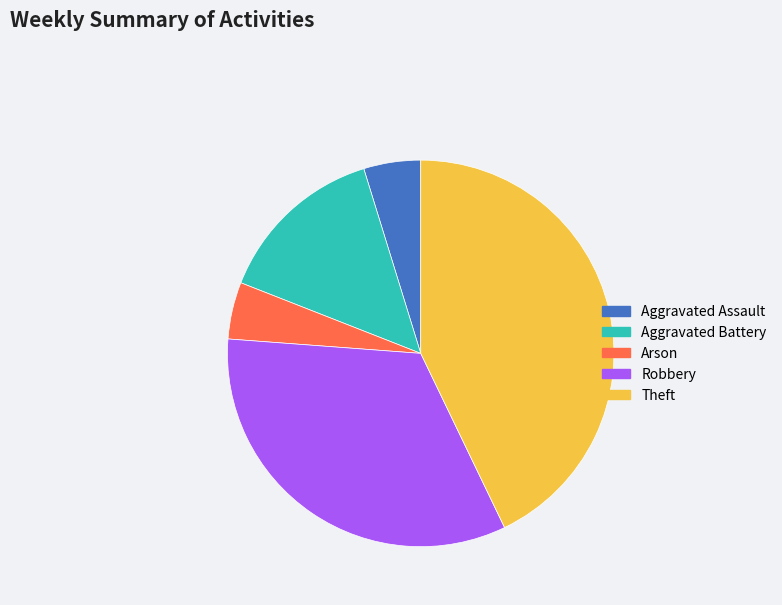

Does Theft represent more than half of the total?

No